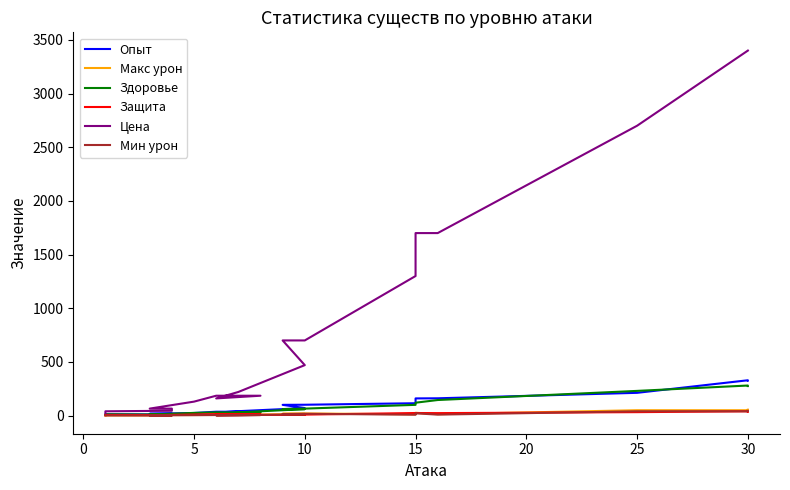

True or false: Опыт and Мин урон intersect in this chart.

False